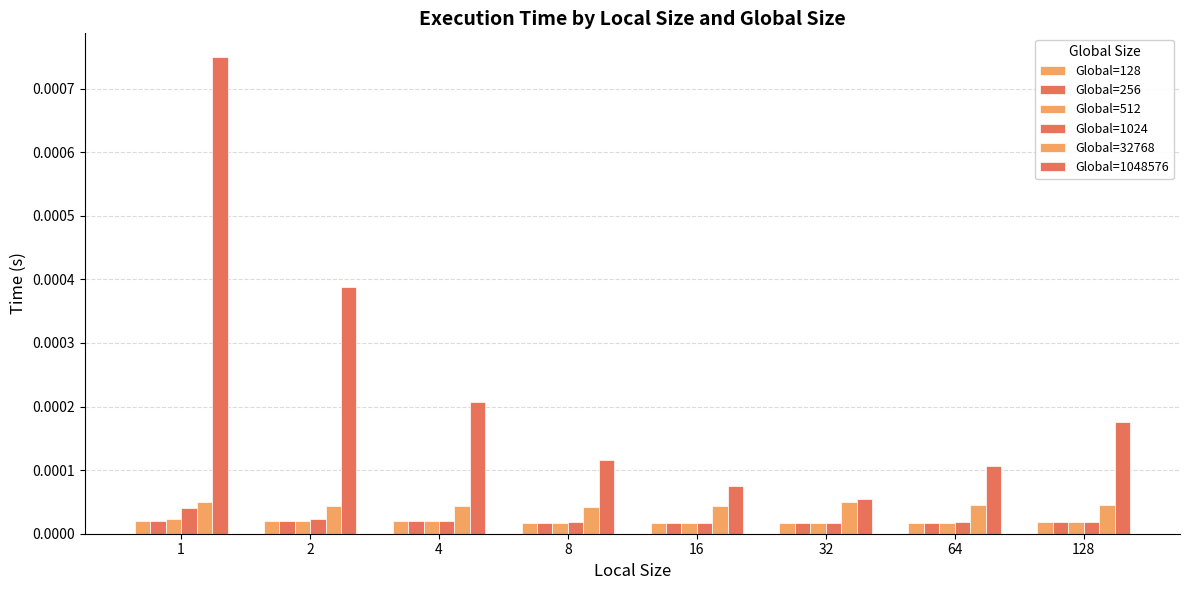

How many bars are there in each group?

6